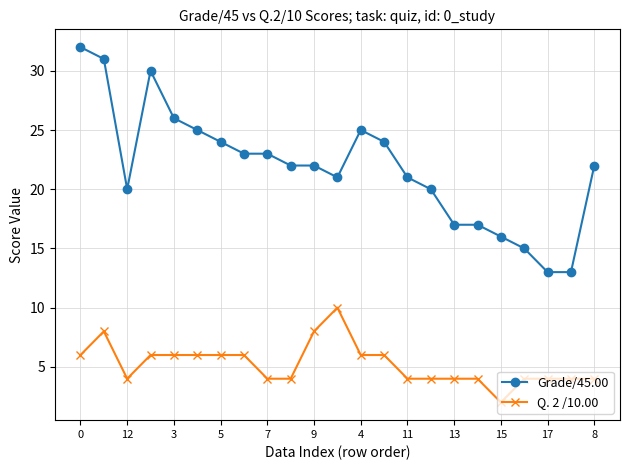

Is this an area chart (filled region under the line)?

No